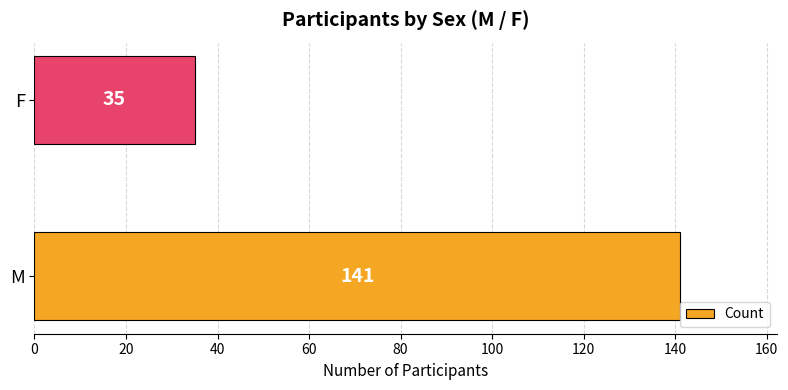

Reading top to bottom, extract all data points from this chart.

F=35	M=141